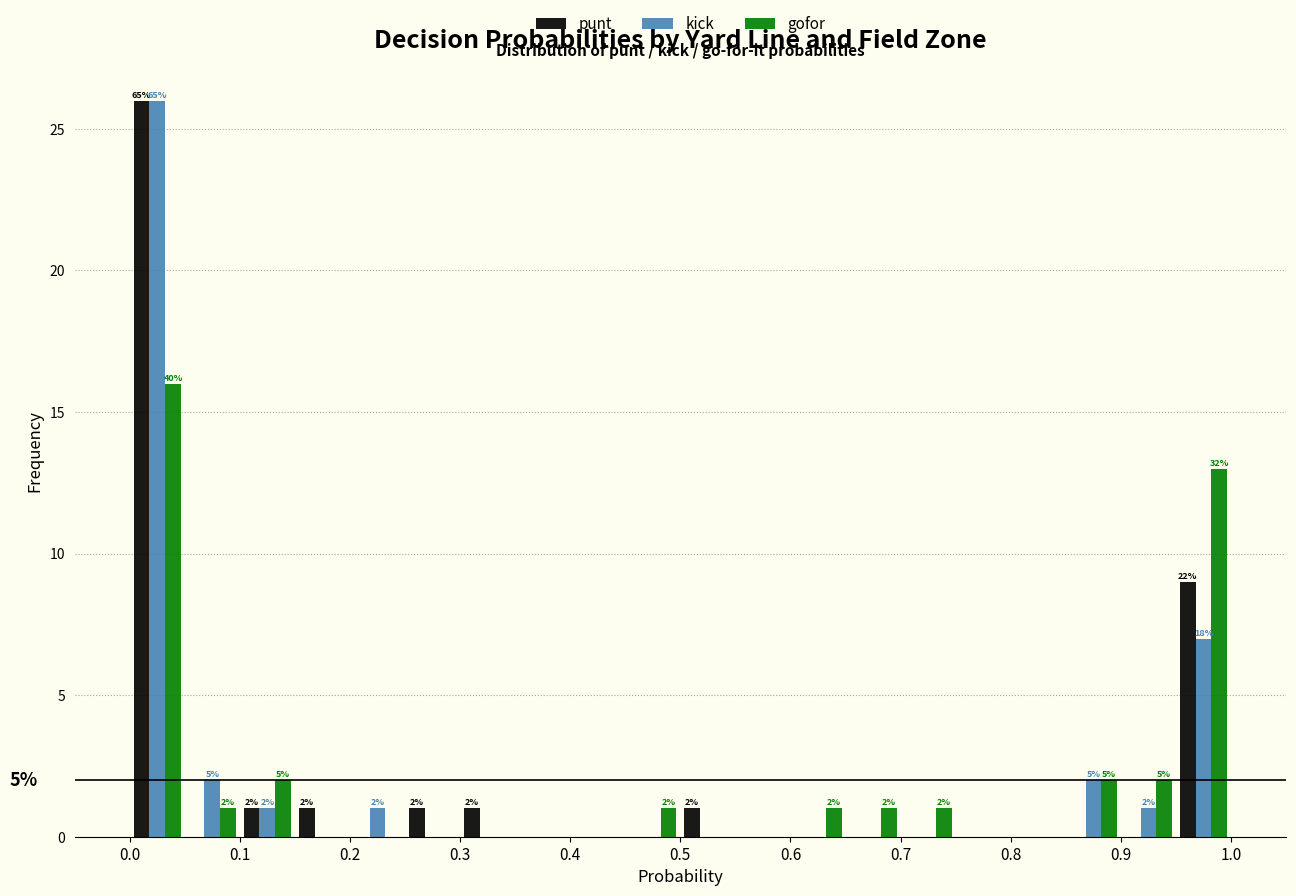

In the punt series, which range on the x-axis has the tallest bar?

0.00 to 0.05